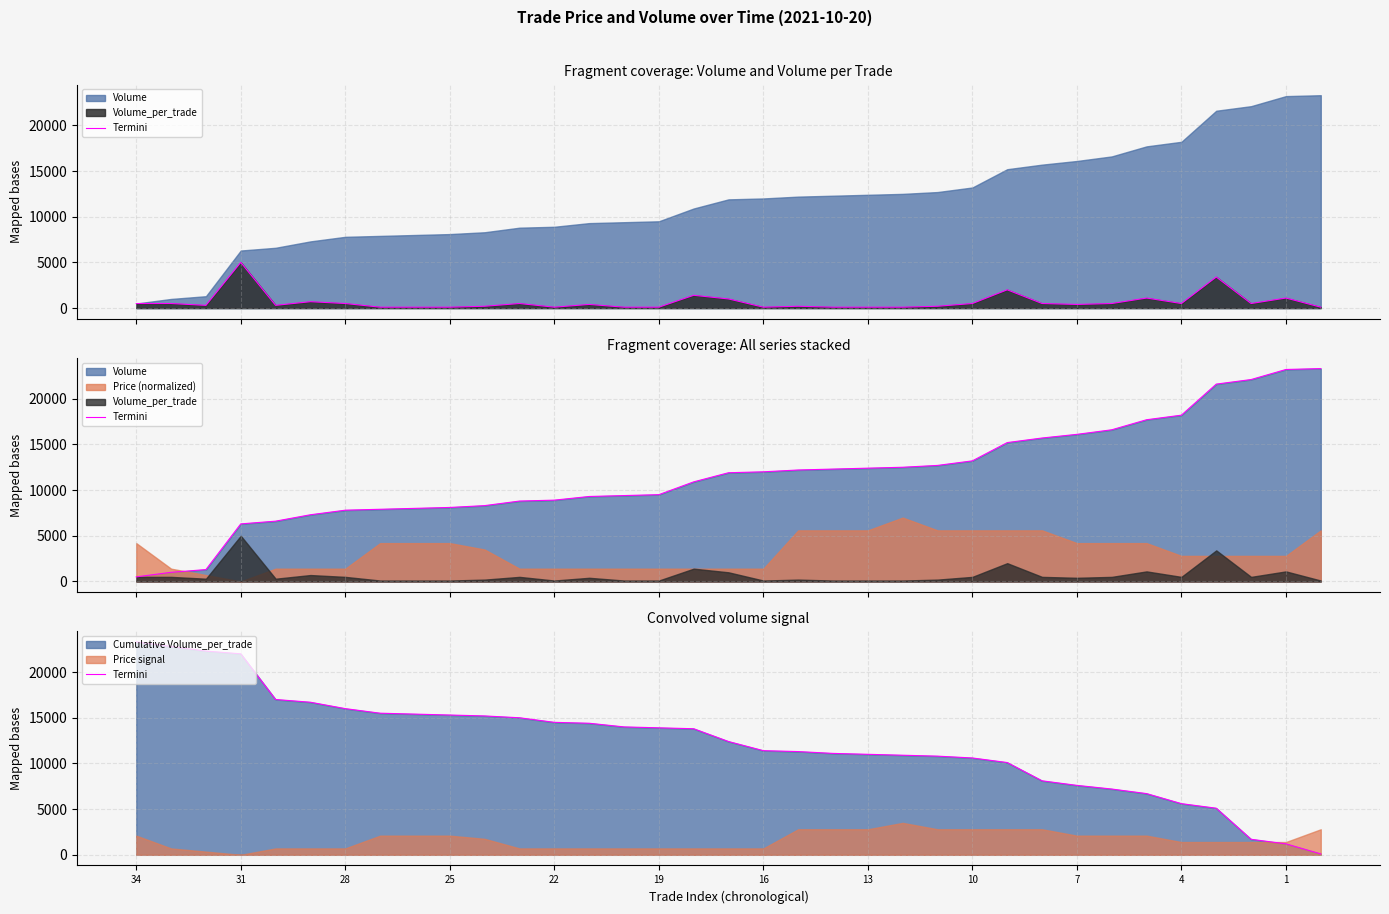

Reading left to right, list all the values displayed in this chart.

23300	22800	22300	22000	17000	16700	16000	15500	15400	15300	15200	15000	14500	14400	14000	13900	13800	12400	11400	11300	11100	11000	10900	10800	10600	10100	8100	7600	7200	6700	5600	5100	1700	1200	100